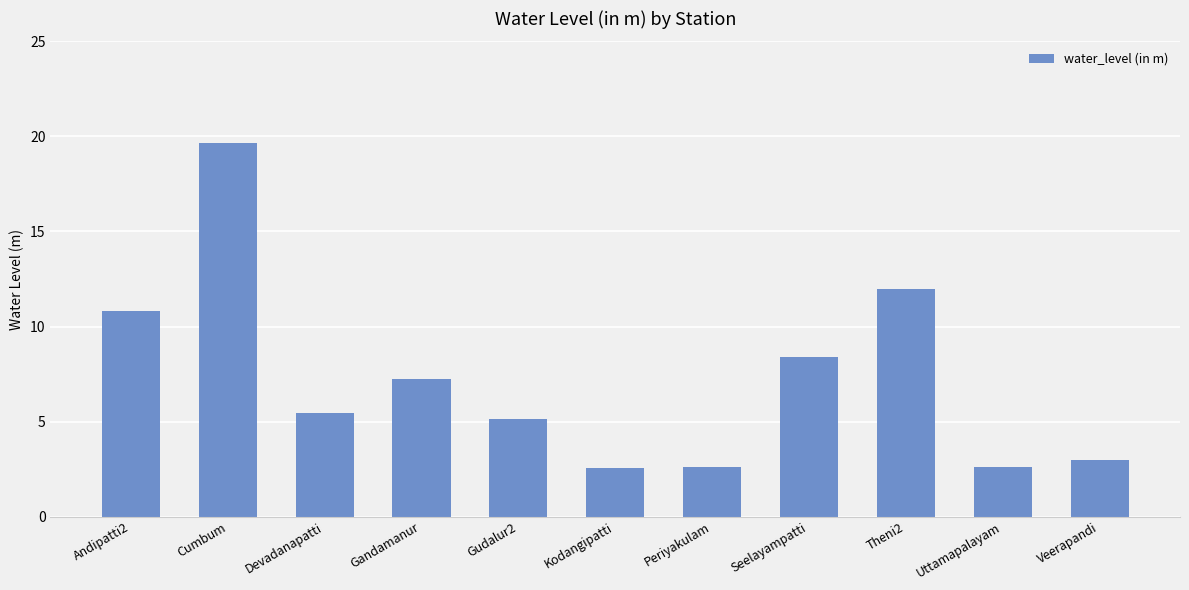

What is the difference between the values at Devadanapatti and Periyakulam?

2.8